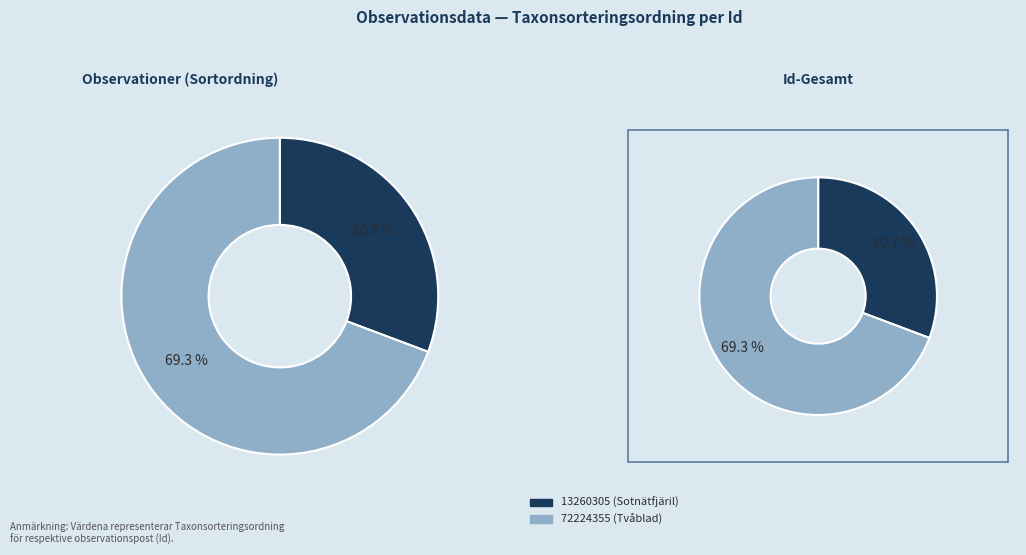

Is it true that 13260305 is 31% of the pie?

True